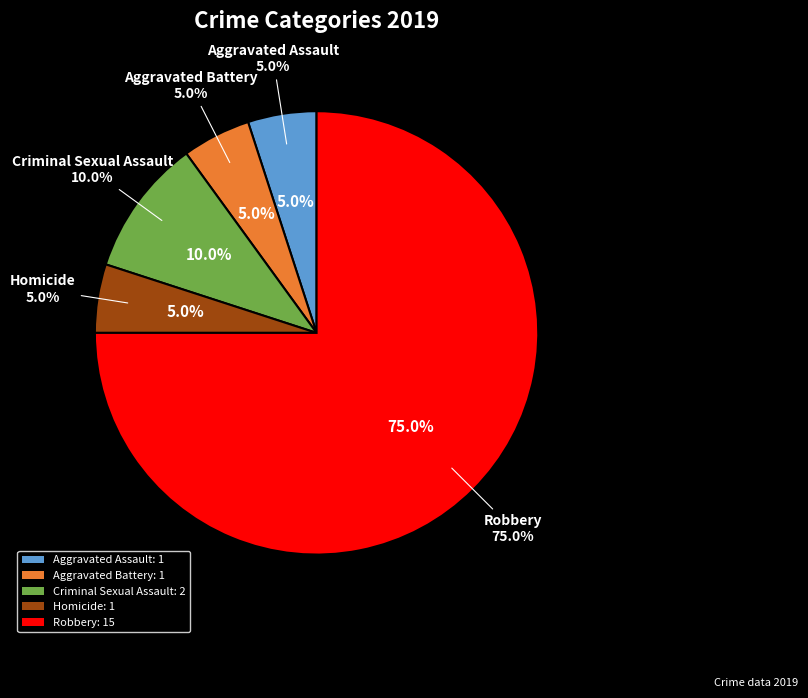

Is it true that Aggravated Battery is 5% of the pie?

True